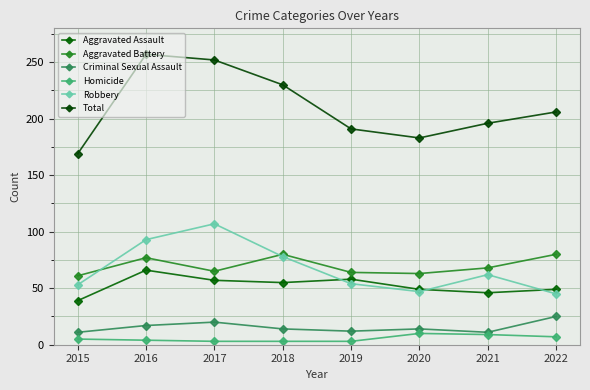

Rank the categories by Homicide value from lowest to highest.

2017, 2018, 2019, 2016, 2015, 2022, 2021, 2020